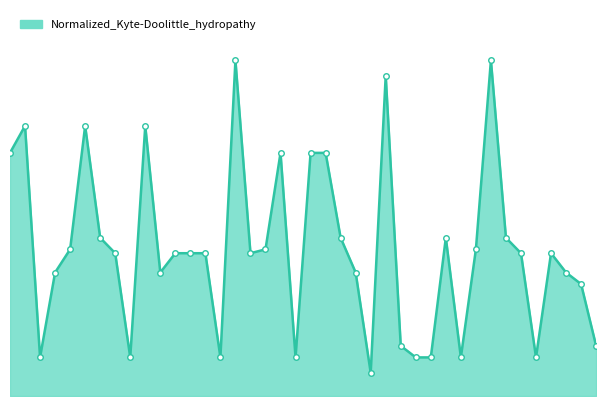

Does the chart have visible grid lines?

No